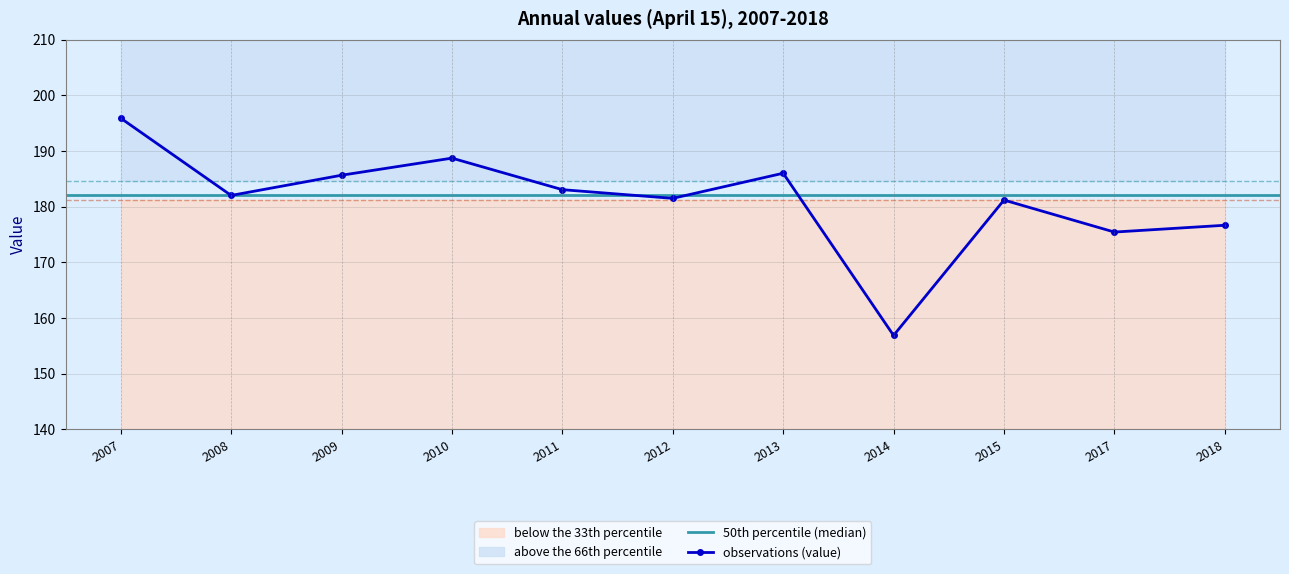

What is the value of the observations (value) point at the 11th from the left?

176.7